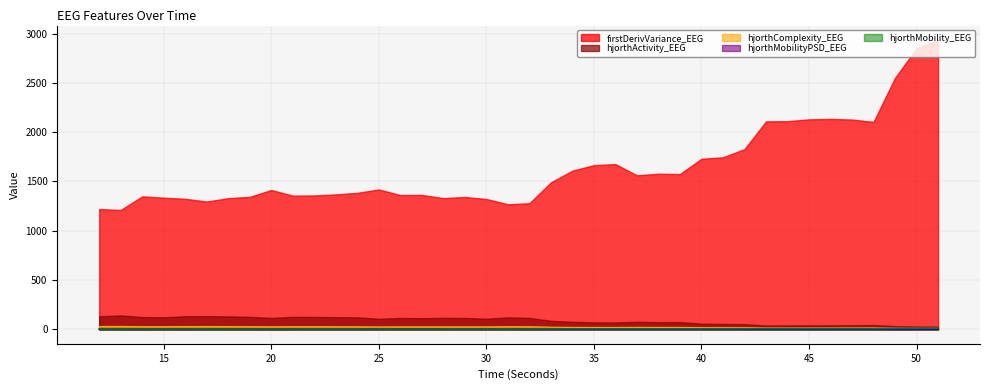

Where is the first local minimum for hjorthMobilityPSD_EEG?

13